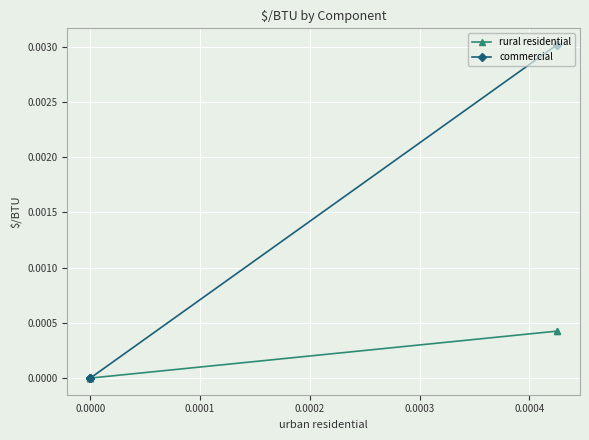

Which series has the largest total across all categories?

commercial